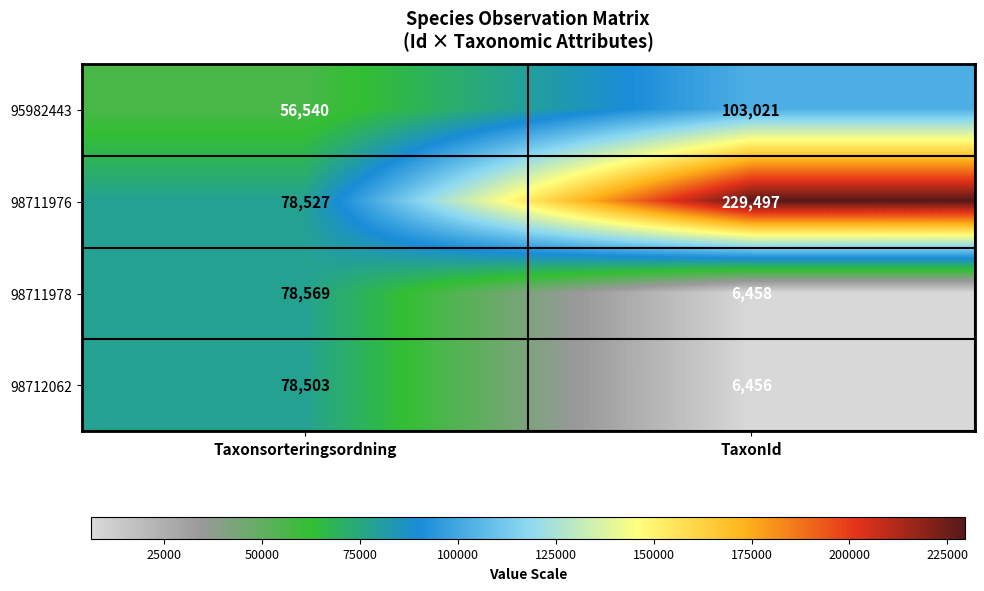

Reading left to right, list all the values displayed in this chart.

95982443: 56540	103021
98711976: 78527	229497
98711978: 78569	6458
98712062: 78503	6456